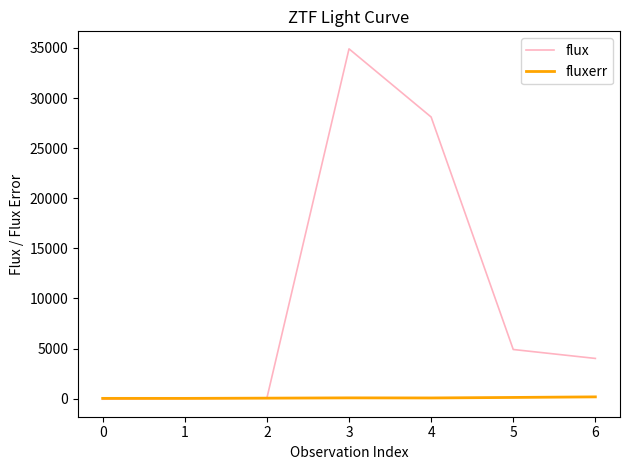

What is the difference between the maximum and minimum values in the flux series?

34963.0